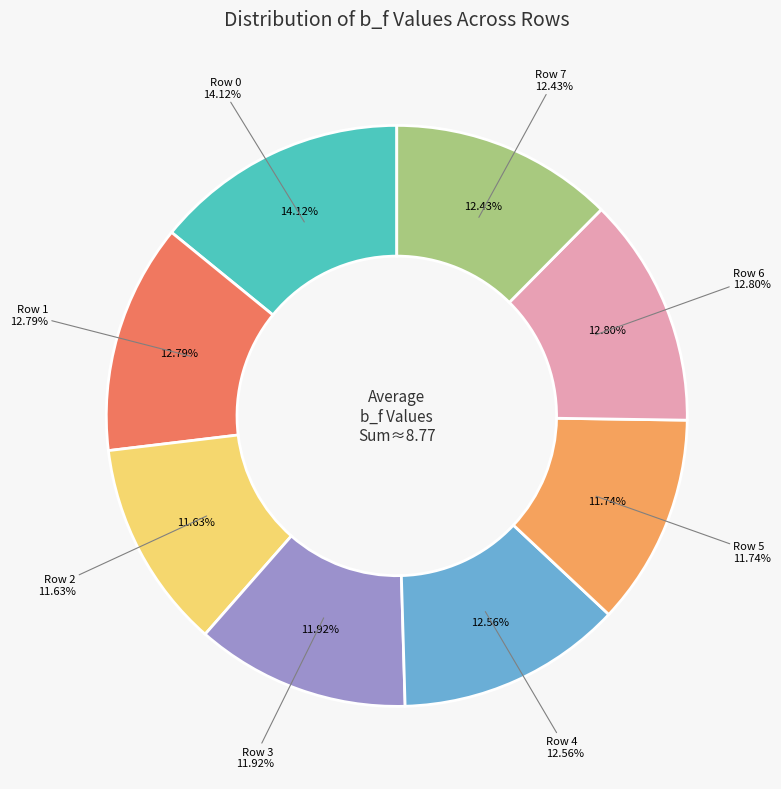

Is it true that Row 2 is 12% of the pie?

True